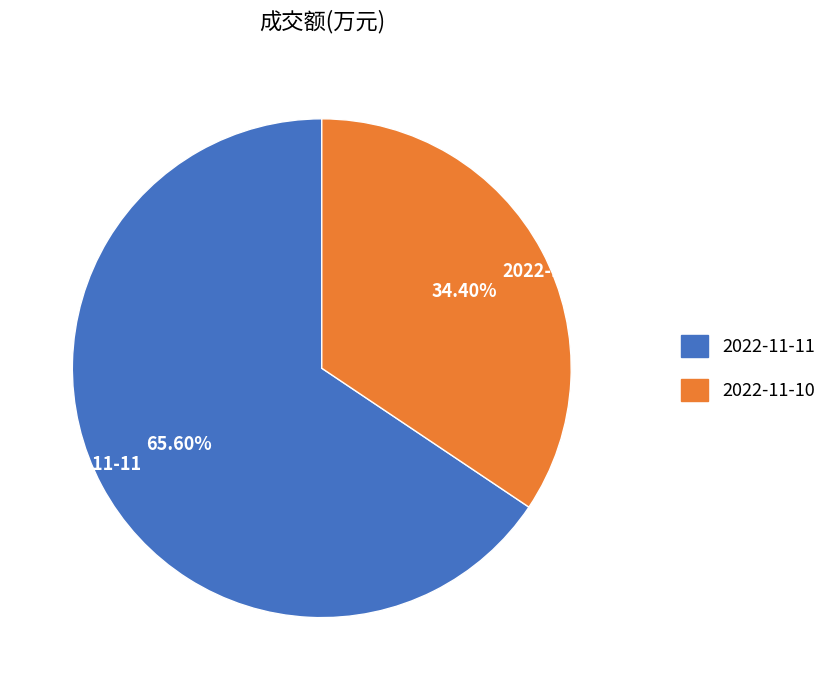

To the nearest percent, what is the difference between the largest and smallest slice percentages?

31%